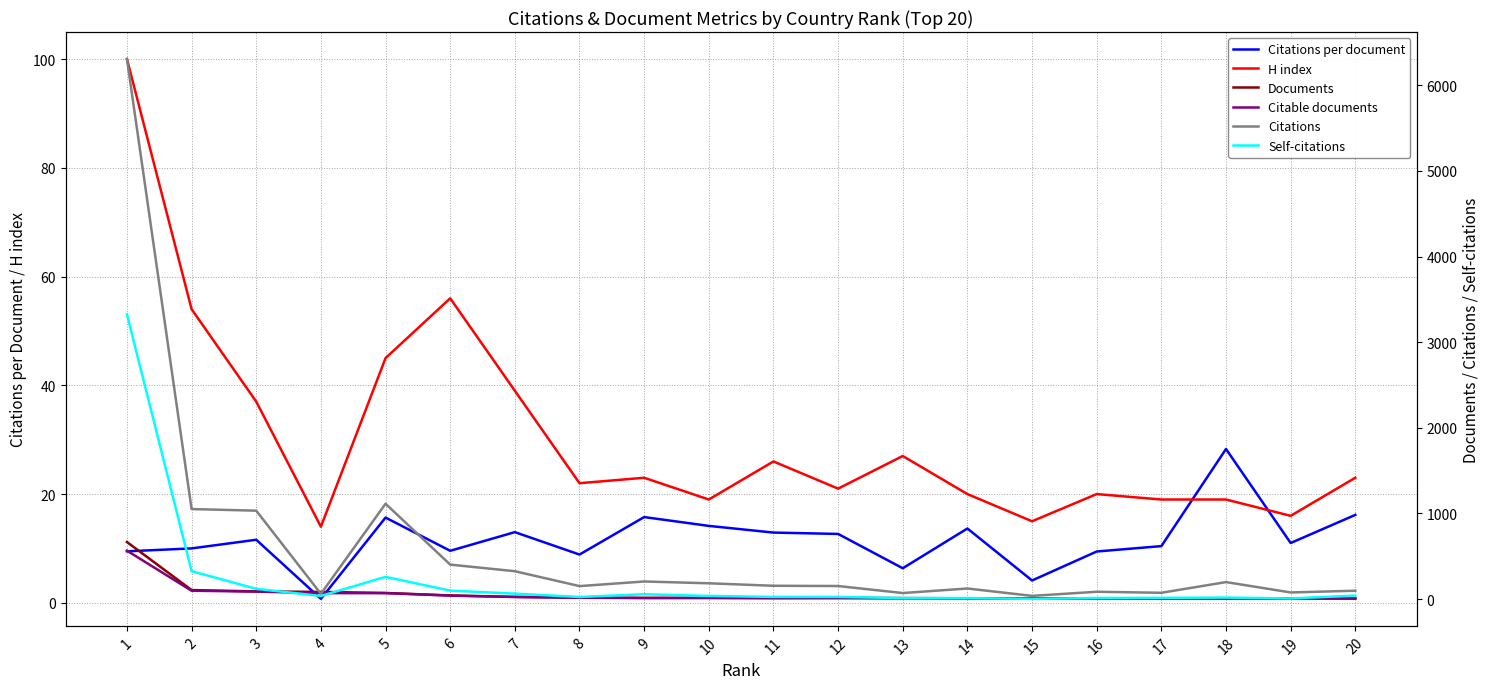

True or false: H index and Citations intersect in this chart.

False